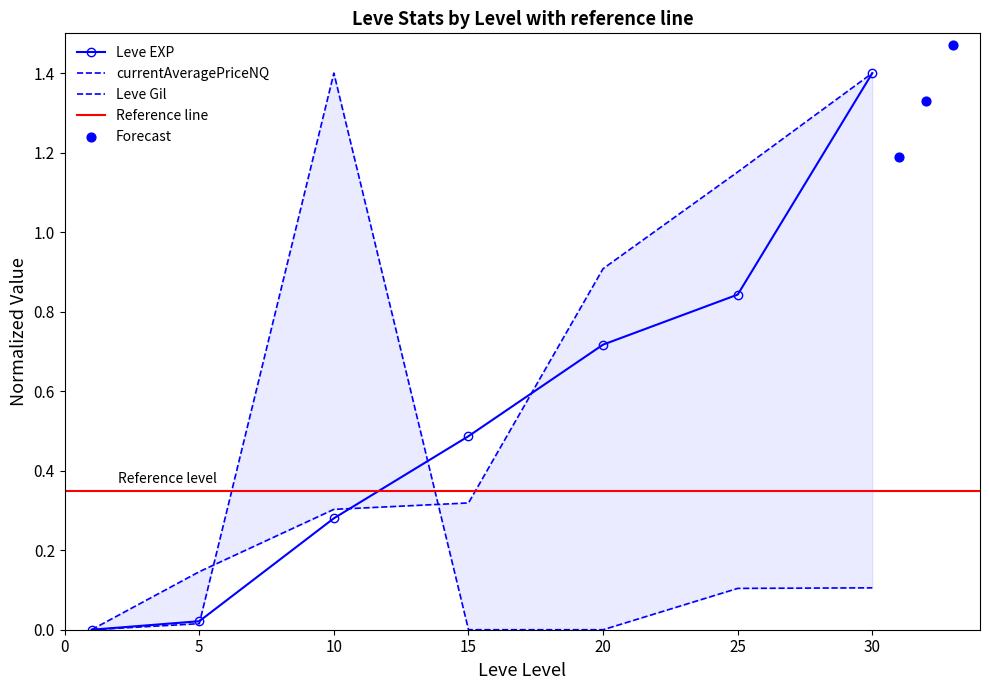

Is the value of currentAveragePriceNQ at 25 greater than the value of Leve Gil at 30?

No